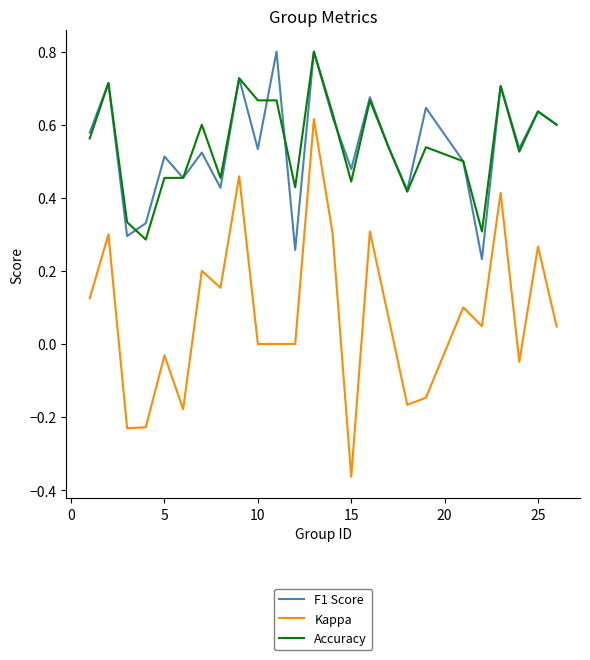

True or false: Kappa and Accuracy cross at least once.

False